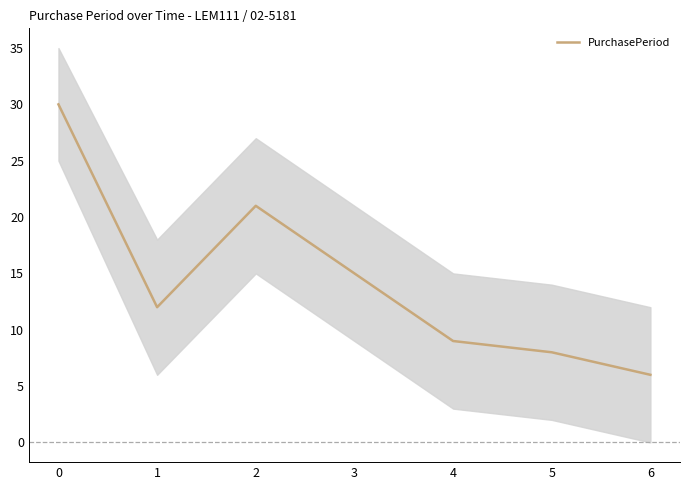

Which label corresponds to the smallest value in the chart?

6